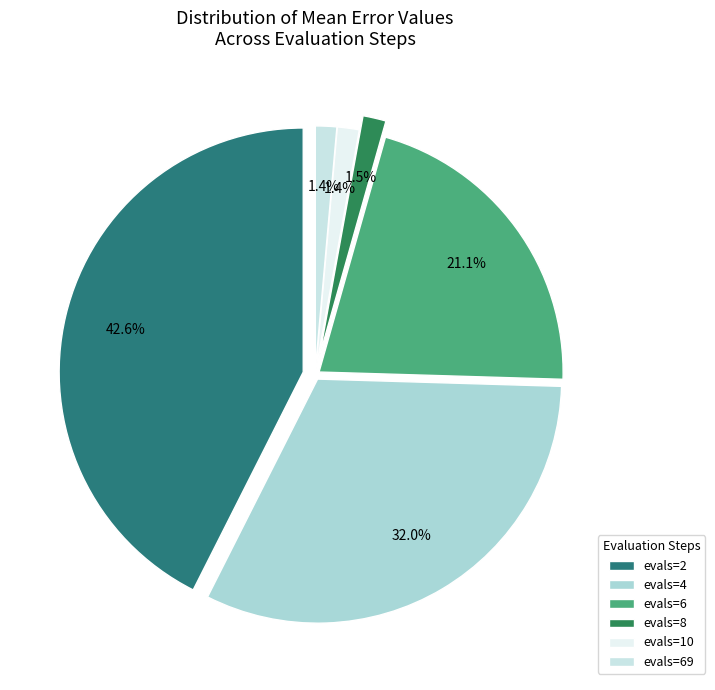

Rank the categories by value from lowest to highest.

evals=69, evals=10, evals=8, evals=6, evals=4, evals=2